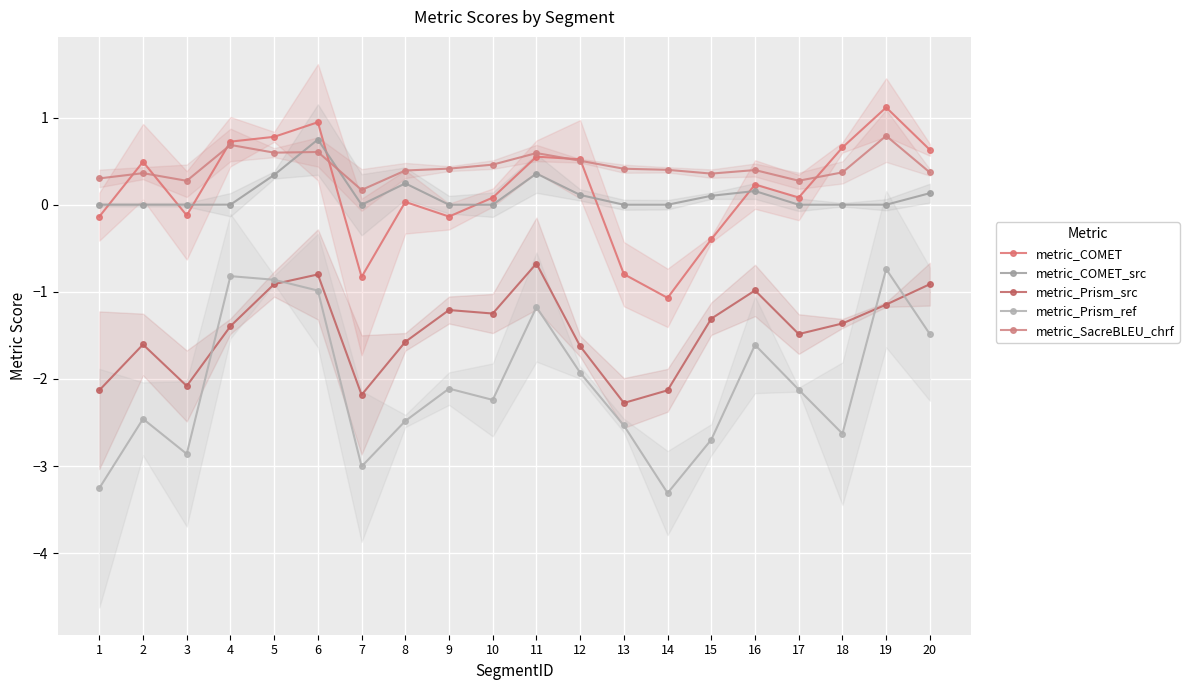

How many times do metric_COMET_src and metric_SacreBLEU_chrf cross each other?

2